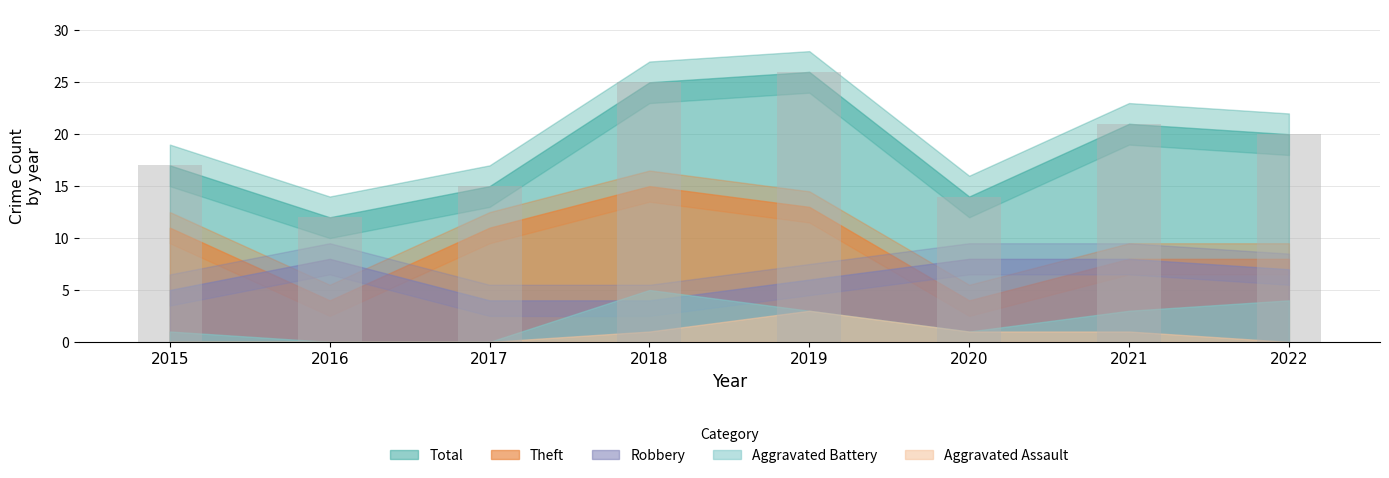

Between 2017 and 2016, which is larger?

2017